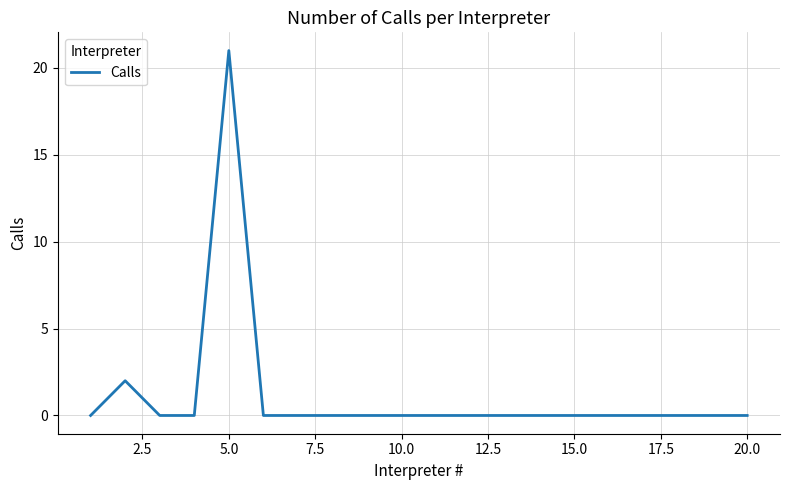

What is the greatest value displayed?

21